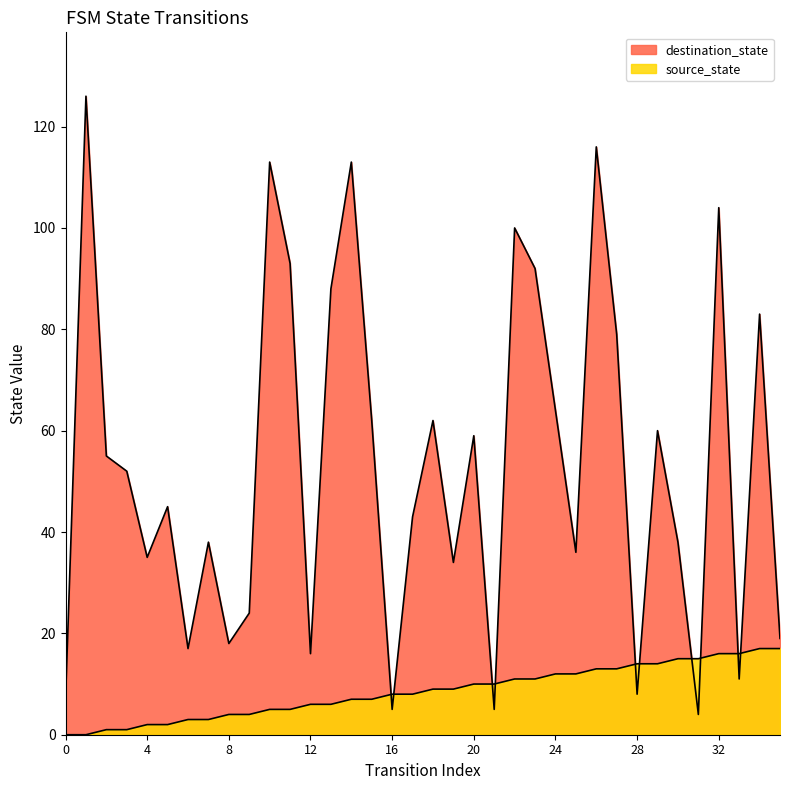

How many values in the destination_state series exceed 52?

17